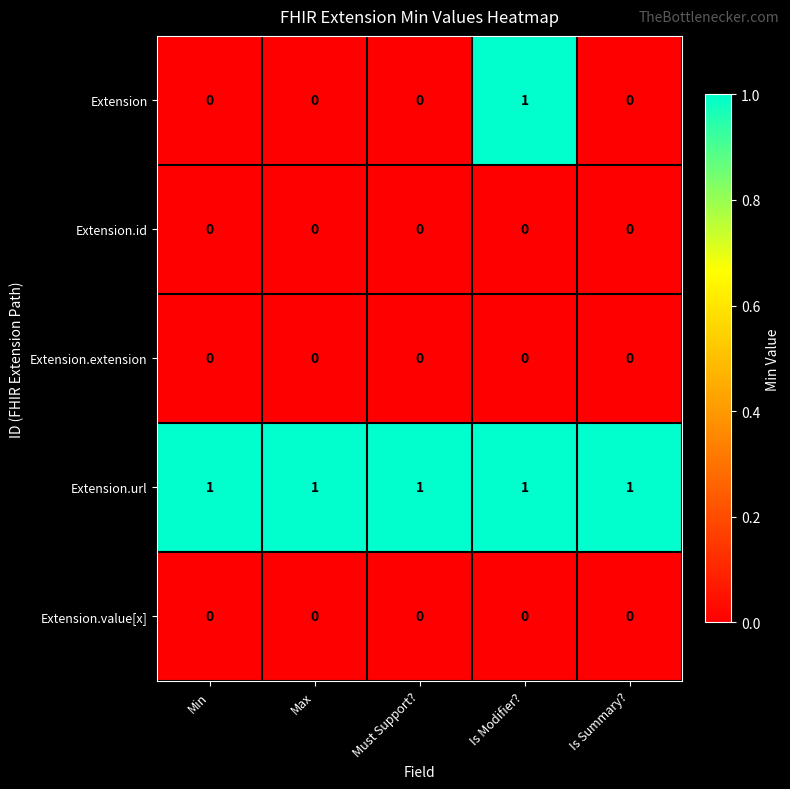

At how many categories does at least one series exceed 0?

5